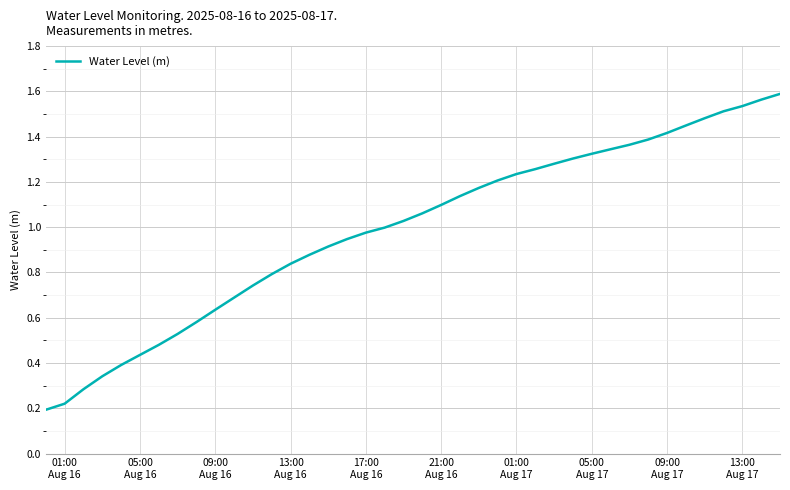

Is this an area chart (filled region under the line)?

No